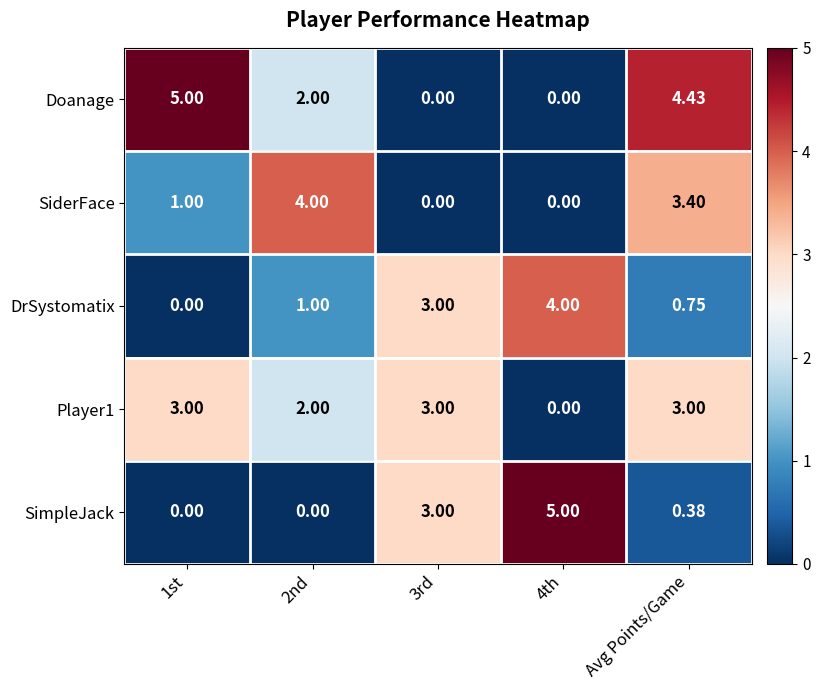

At which category is the sum across all series the highest?

Avg Points/Game